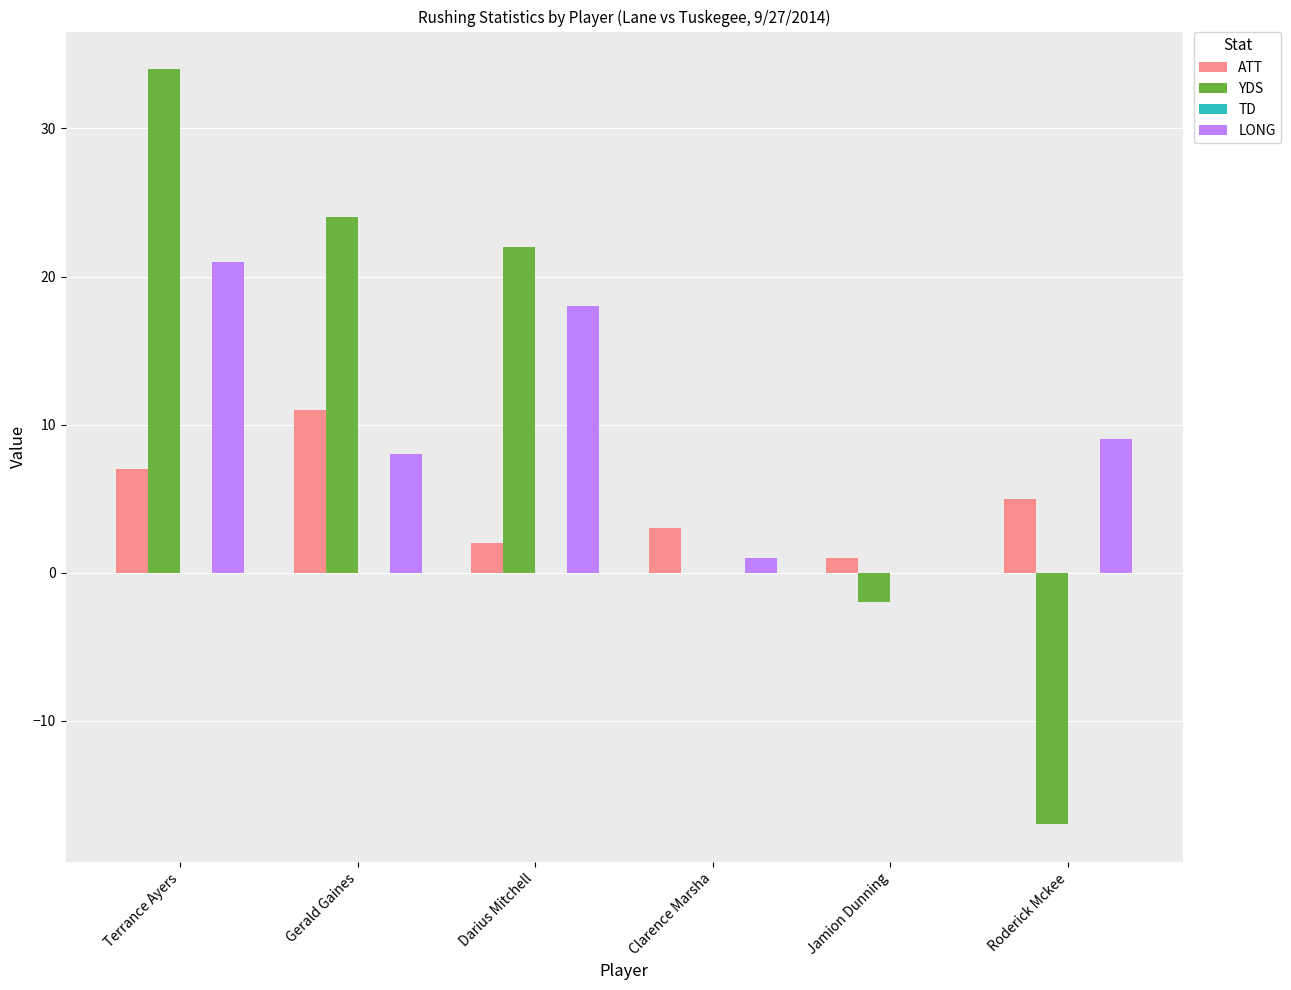

What is the maximum value for LONG?

21